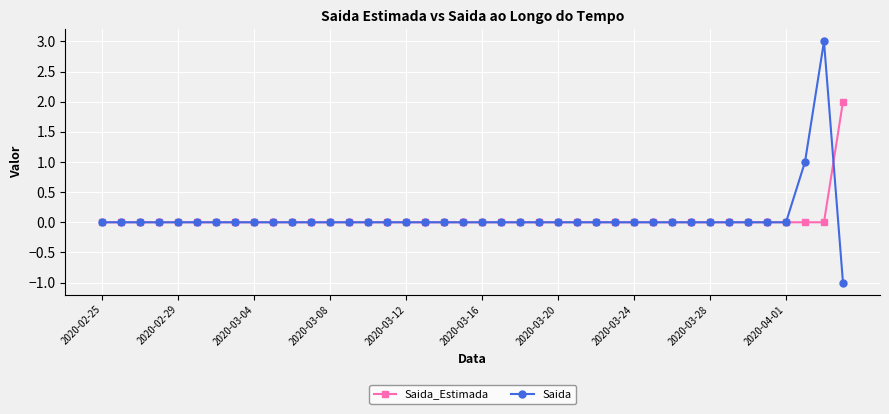

True or false: Saida and Saida_Estimada intersect in this chart.

True